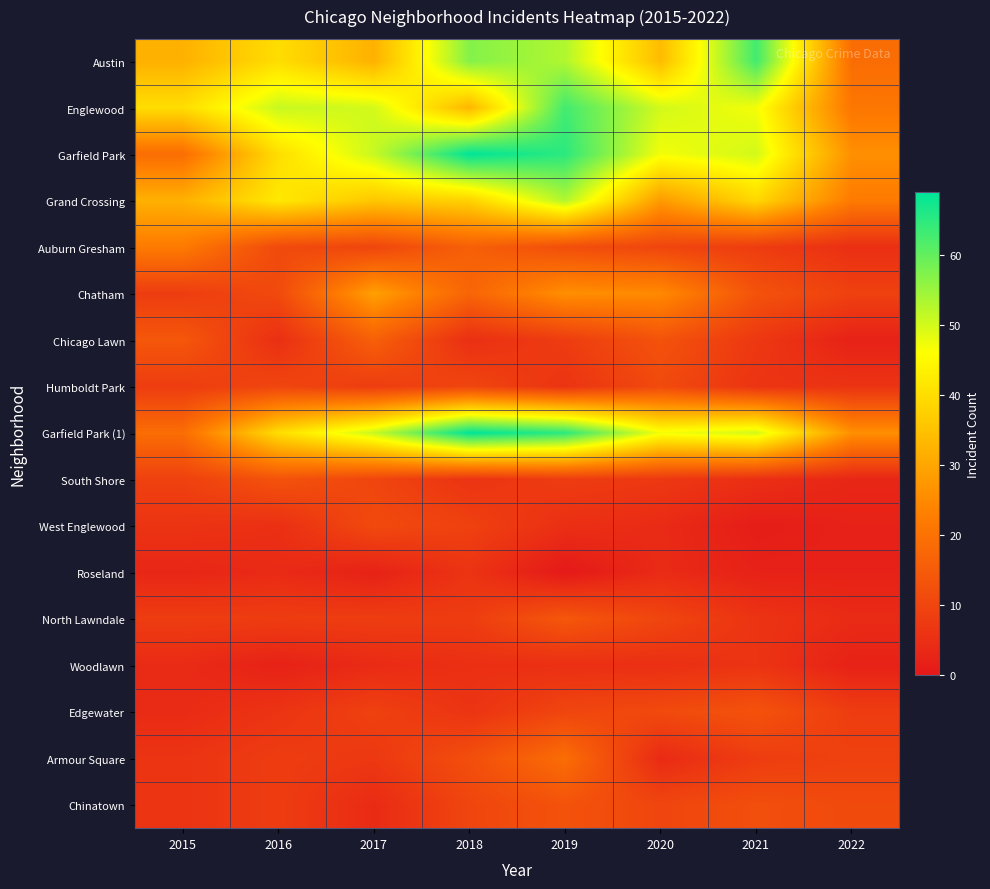

Reading left to right, what are all the values shown in this chart?

Austin: 2015=32	2016=40	2017=32	2018=57	2019=53	2020=34	2021=63	2022=19
Englewood: 2015=40	2016=51	2017=50	2018=33	2019=63	2020=50	2021=47	2022=21
Garfield Park: 2015=19	2016=40	2017=51	2018=69	2019=65	2020=47	2021=50	2022=26
Grand Crossing: 2015=32	2016=42	2017=36	2018=38	2019=53	2020=28	2021=39	2022=22
Auburn Gresham: 2015=22	2016=11	2017=10	2018=16	2019=12	2020=10	2021=8	2022=5
Chatham: 2015=8	2016=11	2017=29	2018=17	2019=26	2020=25	2021=13	2022=9
Chicago Lawn: 2015=14	2016=5	2017=16	2018=5	2019=8	2020=13	2021=7	2022=2
Humboldt Park: 2015=8	2016=10	2017=8	2018=10	2019=6	2020=11	2021=6	2022=6
Garfield Park (1): 2015=19	2016=40	2017=51	2018=69	2019=65	2020=47	2021=50	2022=26
South Shore: 2015=9	2016=13	2017=10	2018=6	2019=8	2020=7	2021=5	2022=3
West Englewood: 2015=6	2016=5	2017=11	2018=9	2019=5	2020=4	2021=1	2022=2
Roseland: 2015=3	2016=4	2017=2	2018=6	2019=0	2020=4	2021=2	2022=2
North Lawndale: 2015=8	2016=8	2017=8	2018=8	2019=14	2020=10	2021=6	2022=4
Woodlawn: 2015=4	2016=2	2017=4	2018=5	2019=5	2020=5	2021=6	2022=2
Edgewater: 2015=4	2016=6	2017=9	2018=6	2019=10	2020=11	2021=13	2022=8
Armour Square: 2015=6	2016=8	2017=7	2018=12	2019=19	2020=4	2021=8	2022=9
Chinatown: 2015=6	2016=8	2017=4	2018=10	2019=13	2020=10	2021=12	2022=11